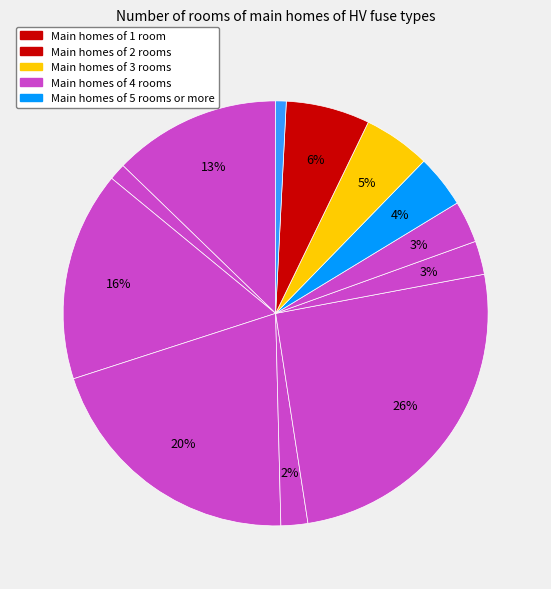

How many slices are in this pie chart?

12